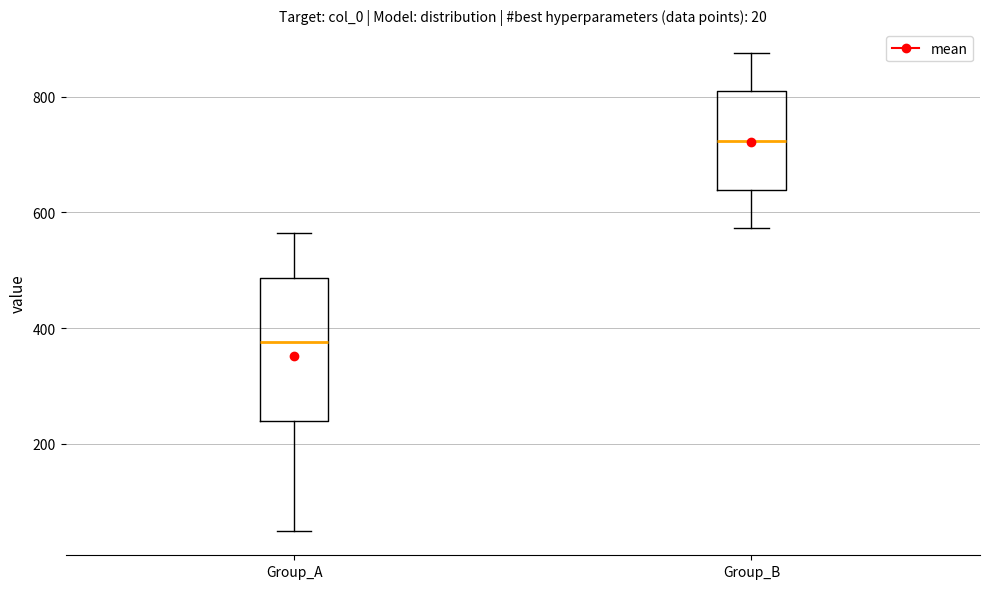

Which box is the tallest, from its lower edge to its upper edge?

Group_A